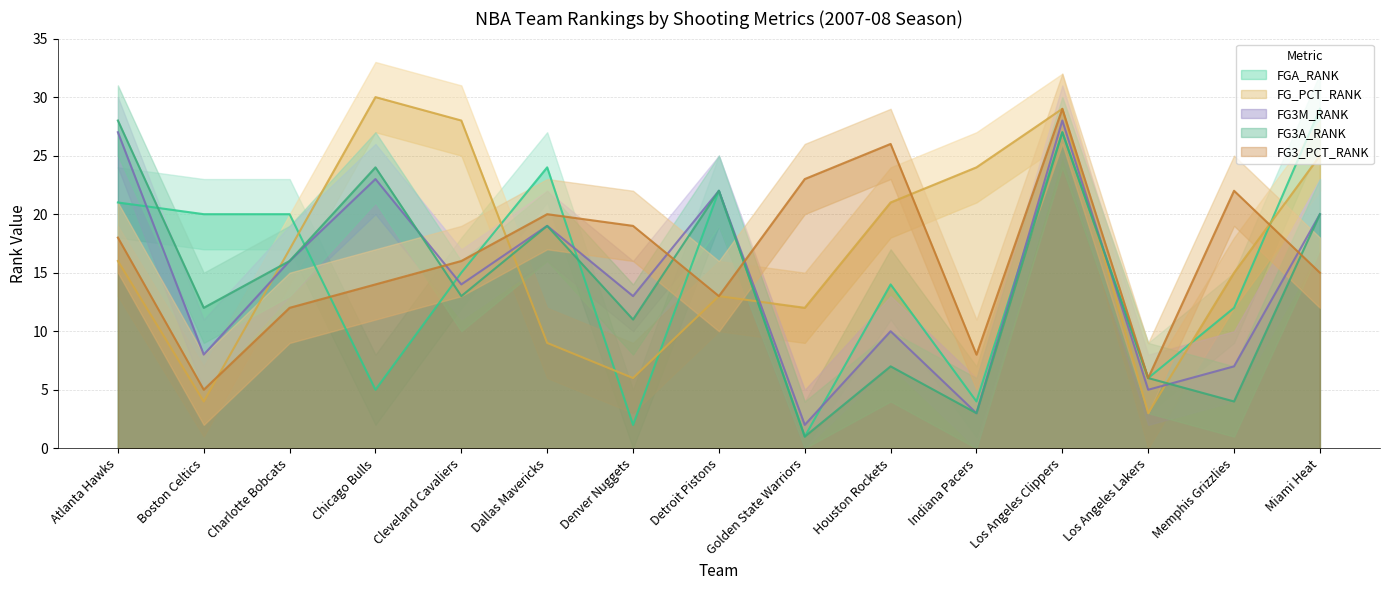

How many values in the FG3_PCT_RANK series exceed 16?

7